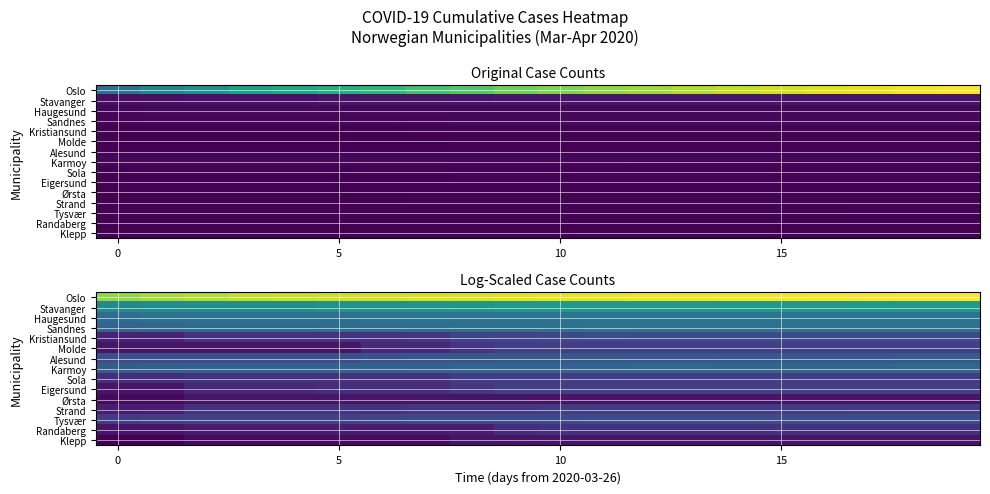

Which series has the widest spread of values?

Oslo